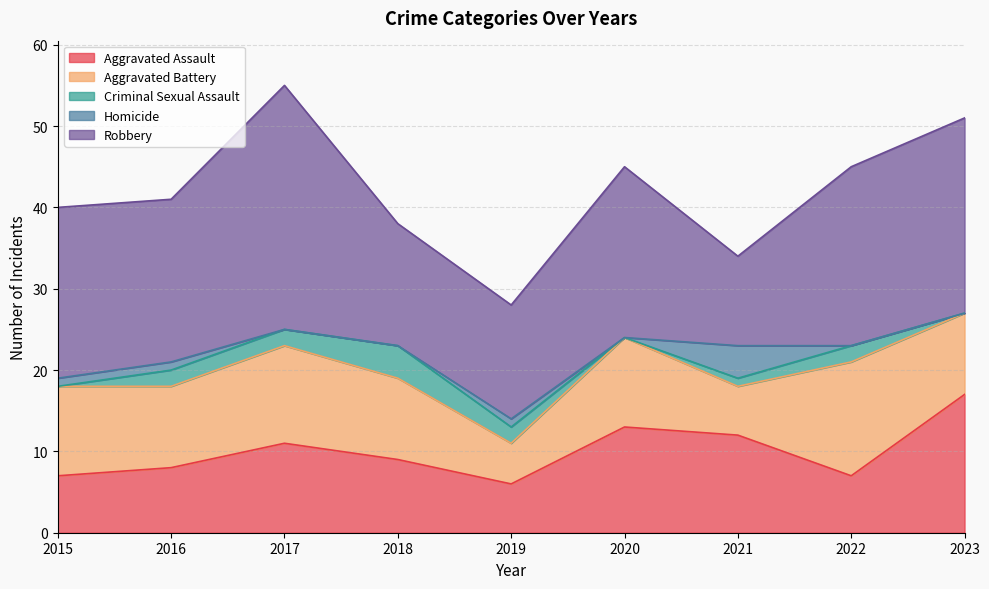

Rank the series by their maximum value, from highest to lowest.

Robbery, Aggravated Assault, Aggravated Battery, Criminal Sexual Assault, Homicide